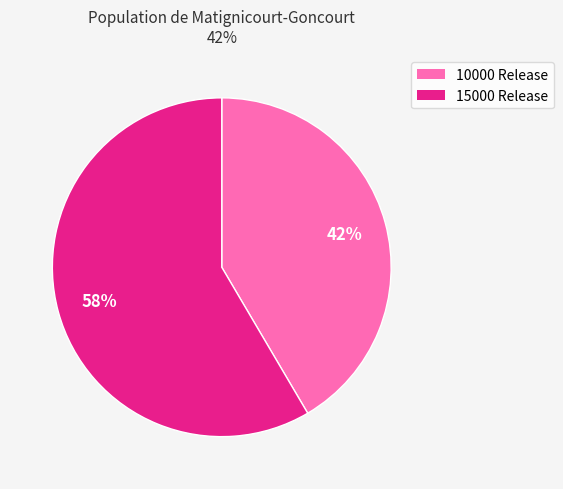

Which category accounts for the majority?

15000